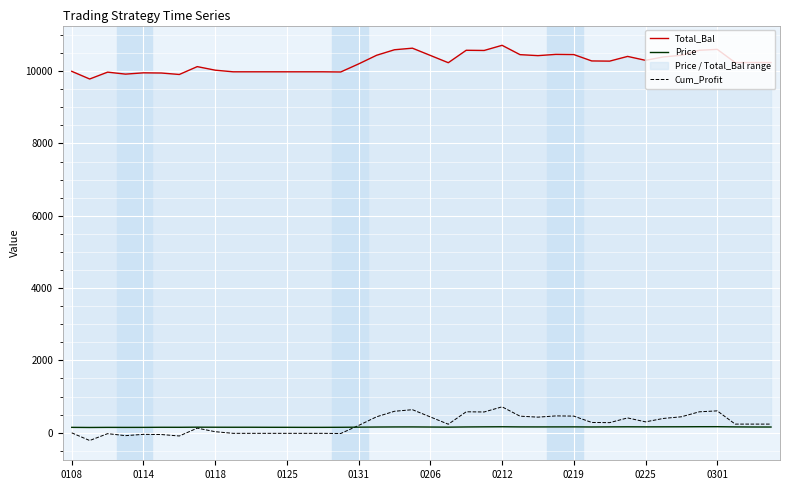

How many lines are shown in the chart?

3